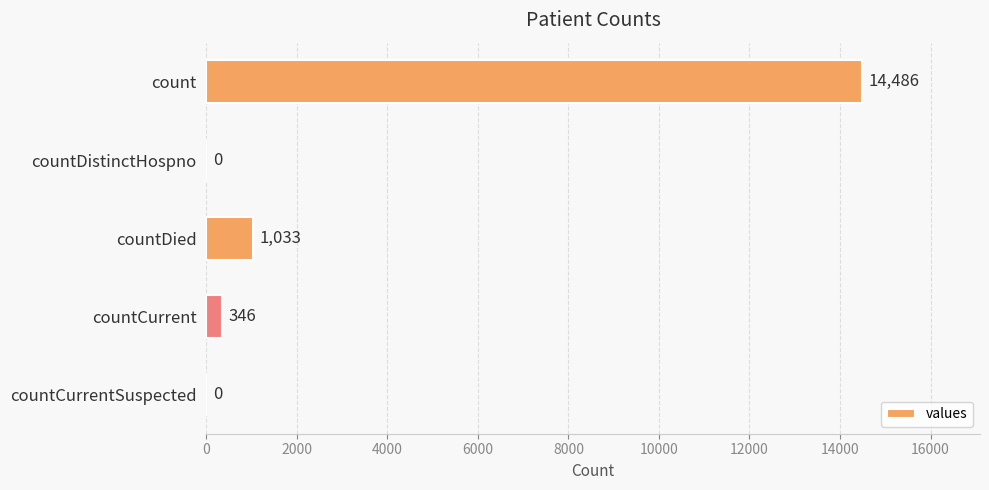

What value does the data have at countDied?

1033